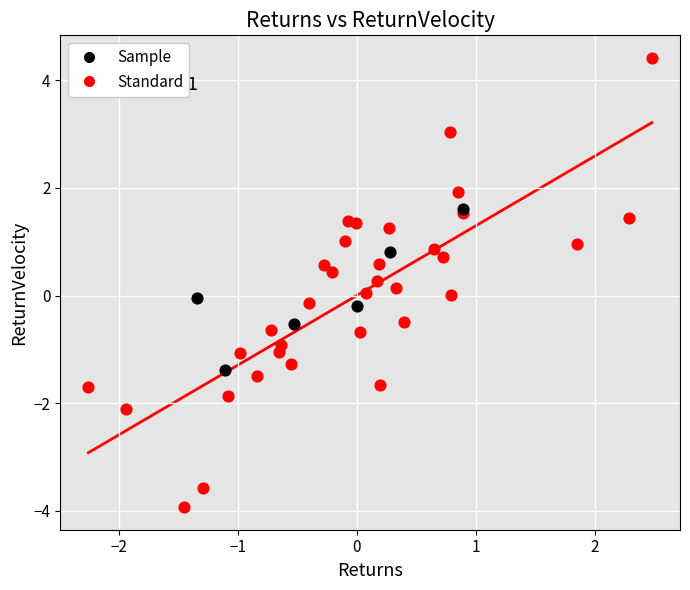

Which series has the widest spread of Y values?

Standard